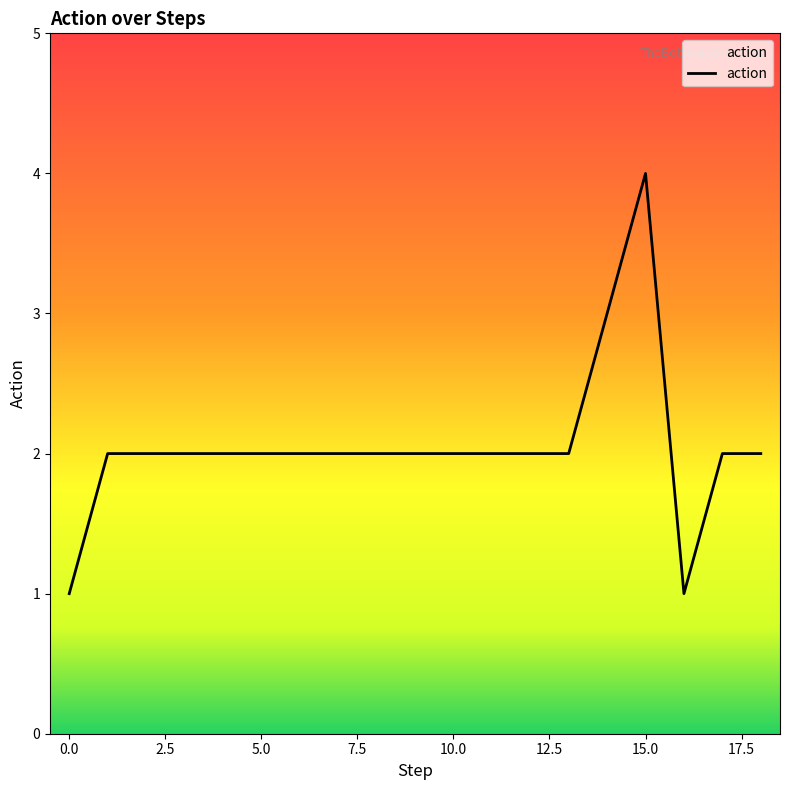

What is the difference between the maximum and minimum values?

3